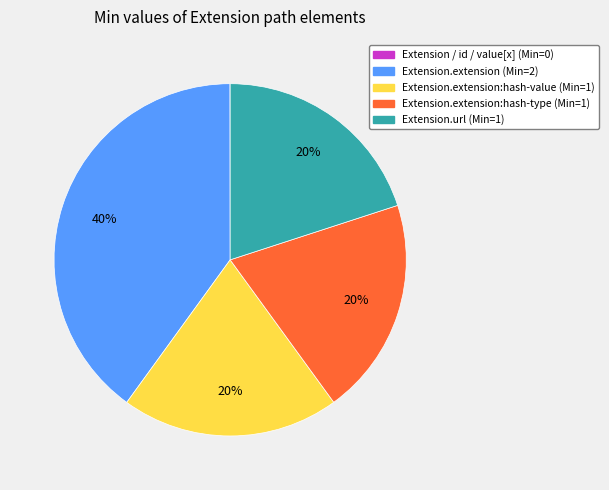

Is the sum of Extension.extension:hash-value (Min=1) and Extension.extension (Min=2) greater than half?

Yes